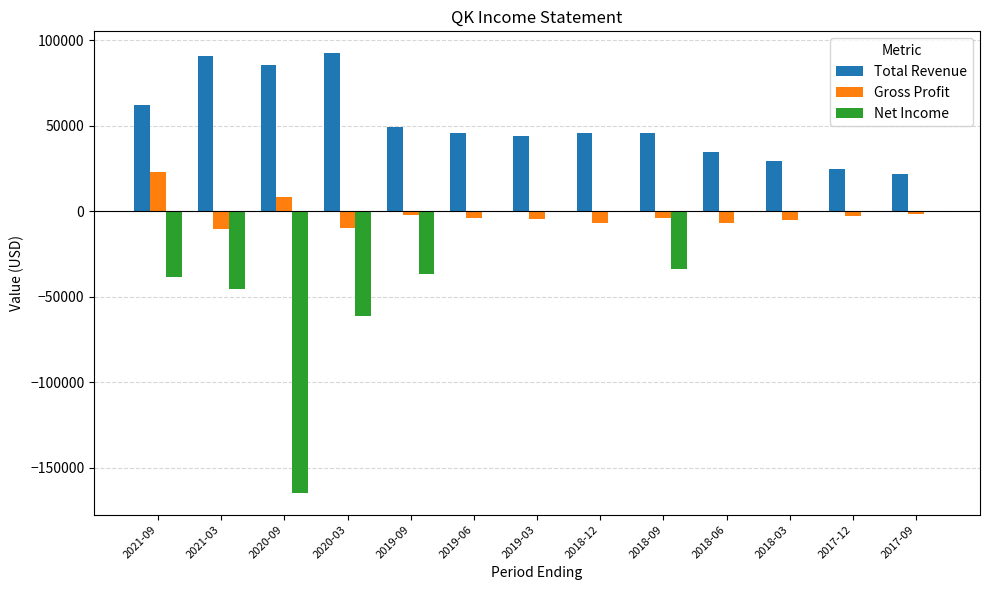

What is the maximum value for Total Revenue?

92400